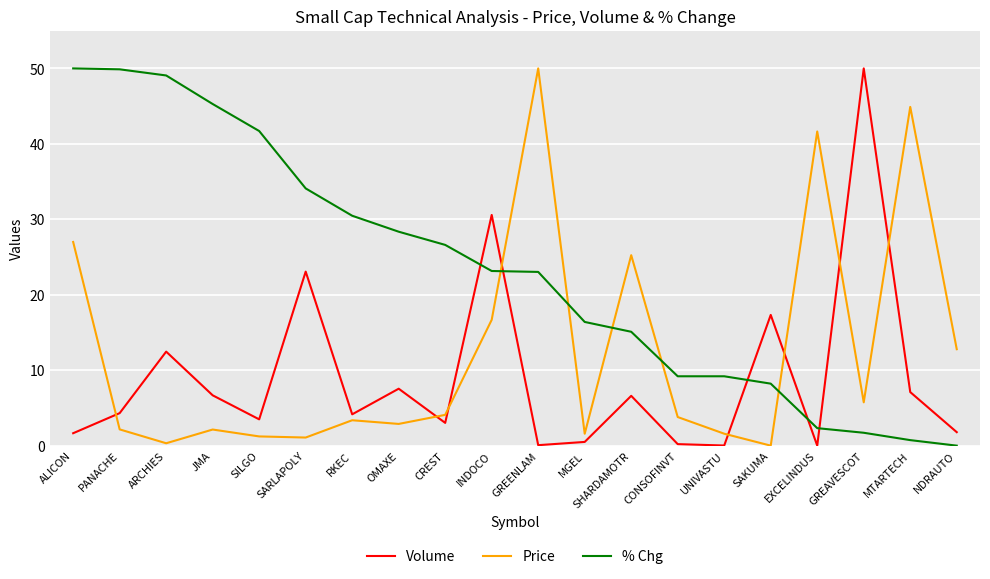

What is the maximum value shown in the chart?

50.0